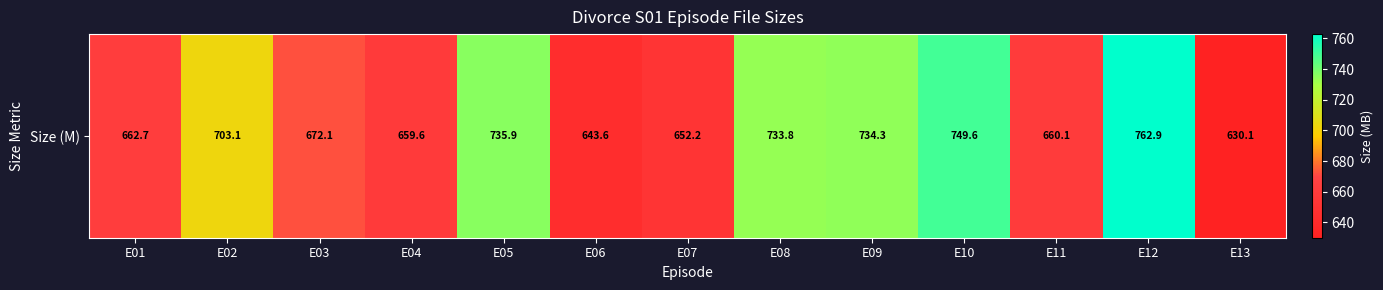

List the labels in order of value, smallest first.

E13, E06, E07, E04, E11, E01, E03, E02, E08, E09, E05, E10, E12